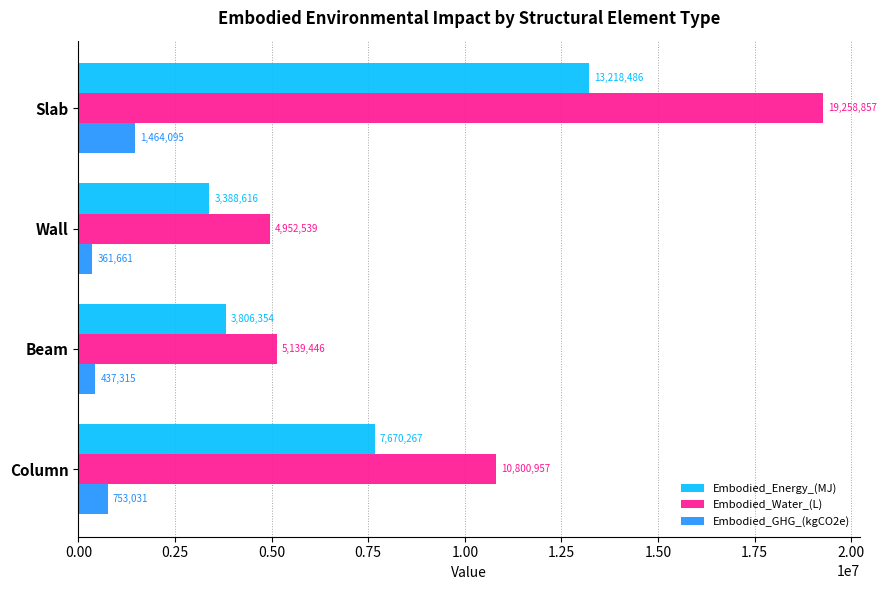

Which series has the largest range (max minus min)?

Embodied_Water_(L)